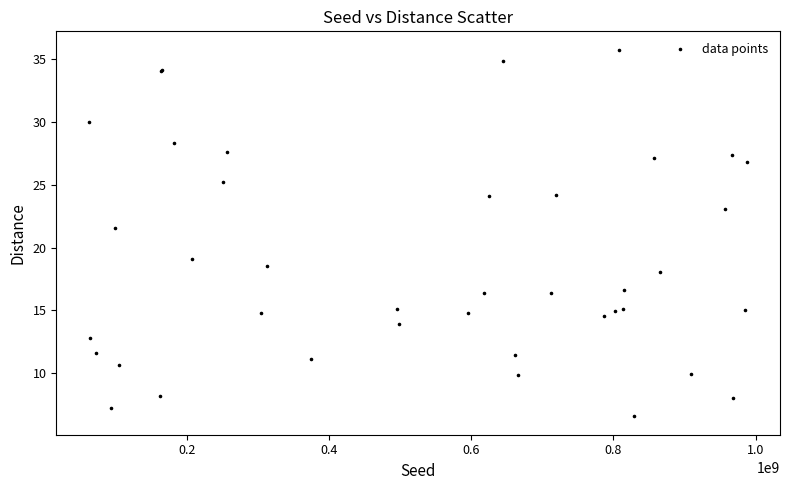

What Y value in the scatter plot is closest to 21?

21.5